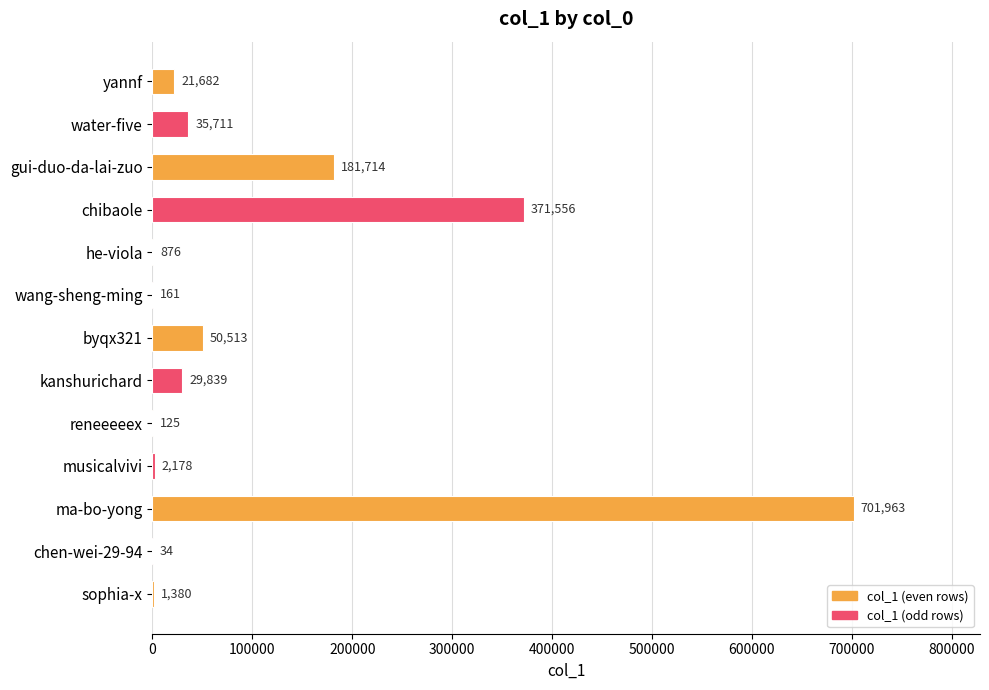

Reading bottom to top, list all the values displayed in this chart.

sophia-x=1380	chen-wei-29-94=34	ma-bo-yong=701963	musicalvivi=2178	reneeeeex=125	kanshurichard=29839	byqx321=50513	wang-sheng-ming=161	he-viola=876	chibaole=371556	gui-duo-da-lai-zuo=181714	water-five=35711	yannf=21682